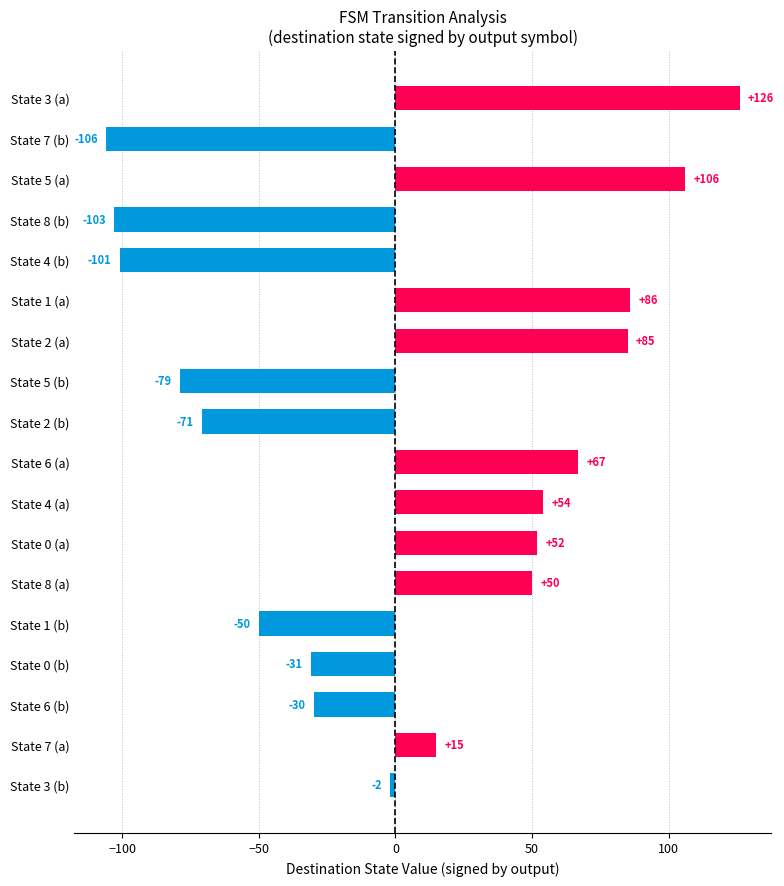

At which label is the value closest to 10?

State 7 (a)